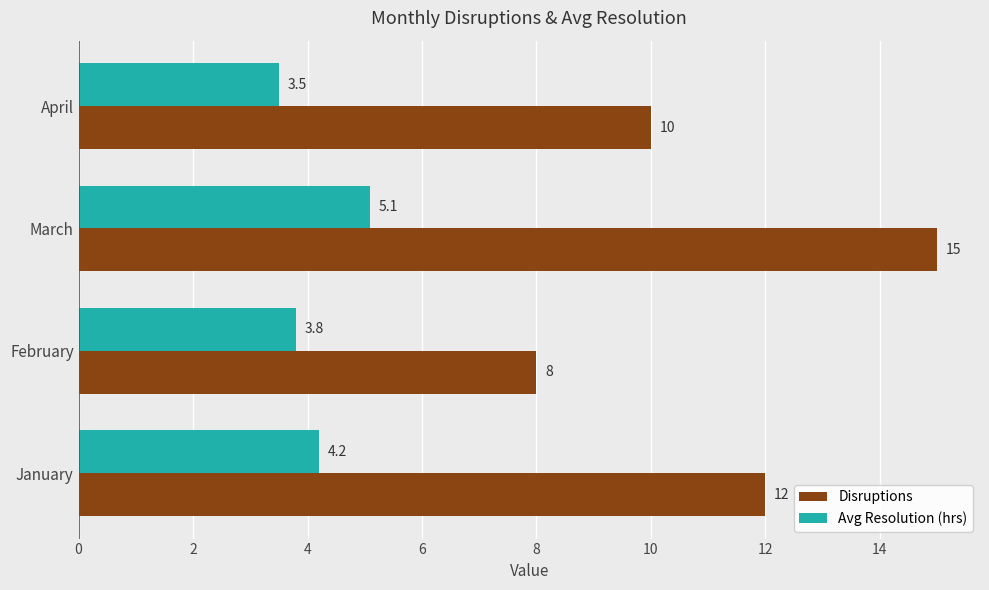

The Avg Resolution (hrs) series shows 5.1 at March. True or false?

True